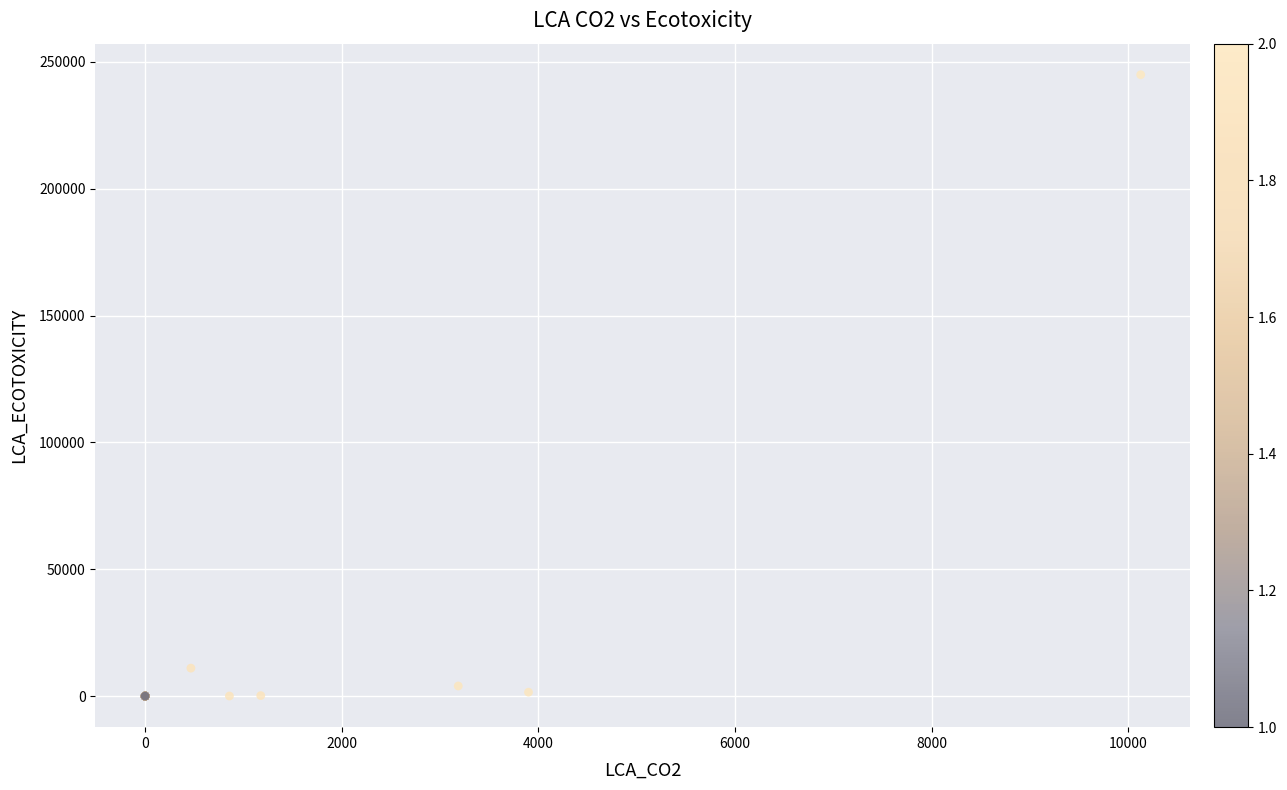

What Y value in the scatter plot is closest to 122477?

11018.7